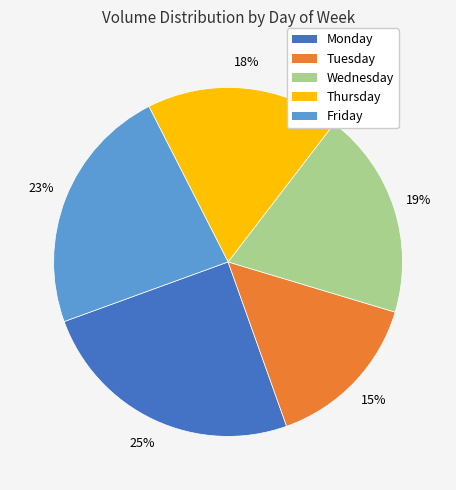

How many slices are in this pie chart?

5